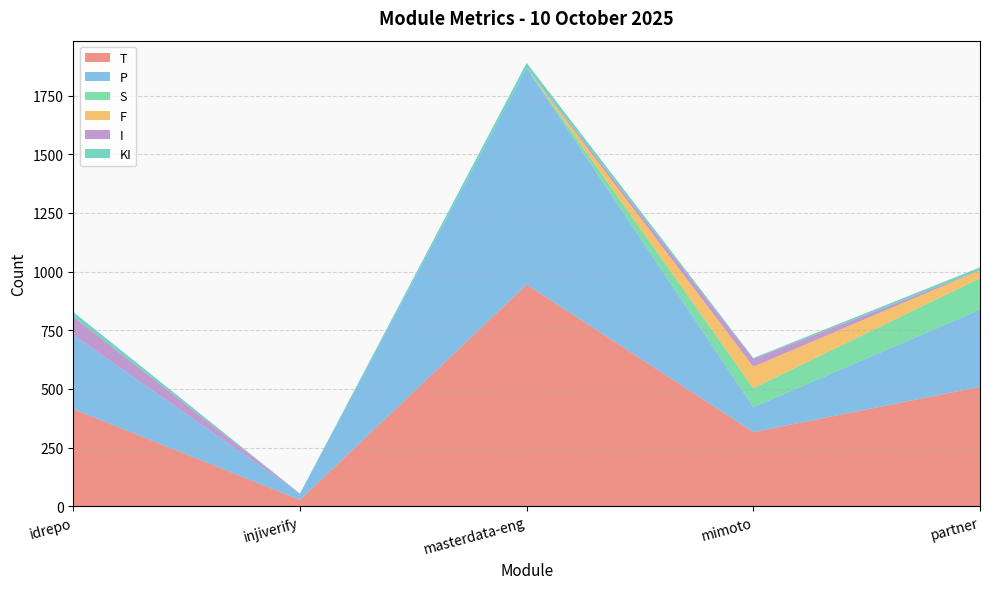

Reading left to right, list all the values displayed in this chart.

T: 414	27	945	316	509
P: 316	27	923	106	329
S: 0	0	0	81	134
F: 0	0	0	92	34
I: 78	0	0	33	0
KI: 20	0	22	4	12